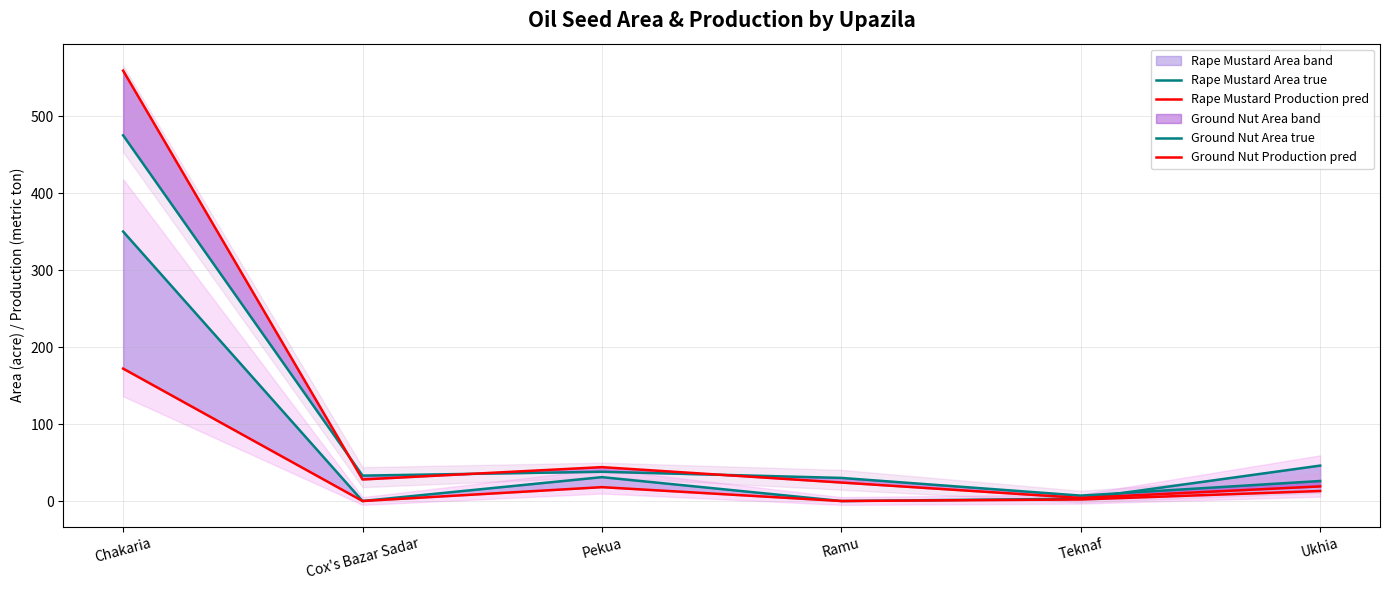

List the labels in order of Rape Mustard Production pred value, largest first.

Chakaria, Pekua, Ukhia, Teknaf, Cox's Bazar Sadar, Ramu